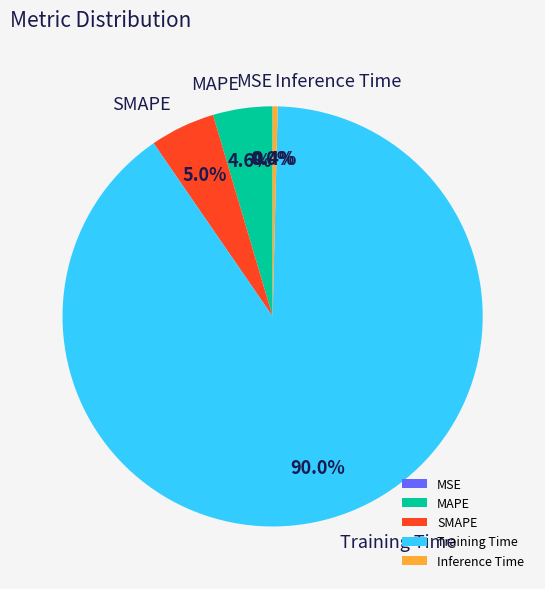

To the nearest percent, what is the difference between the Inference Time and Training Time slice percentages?

90%